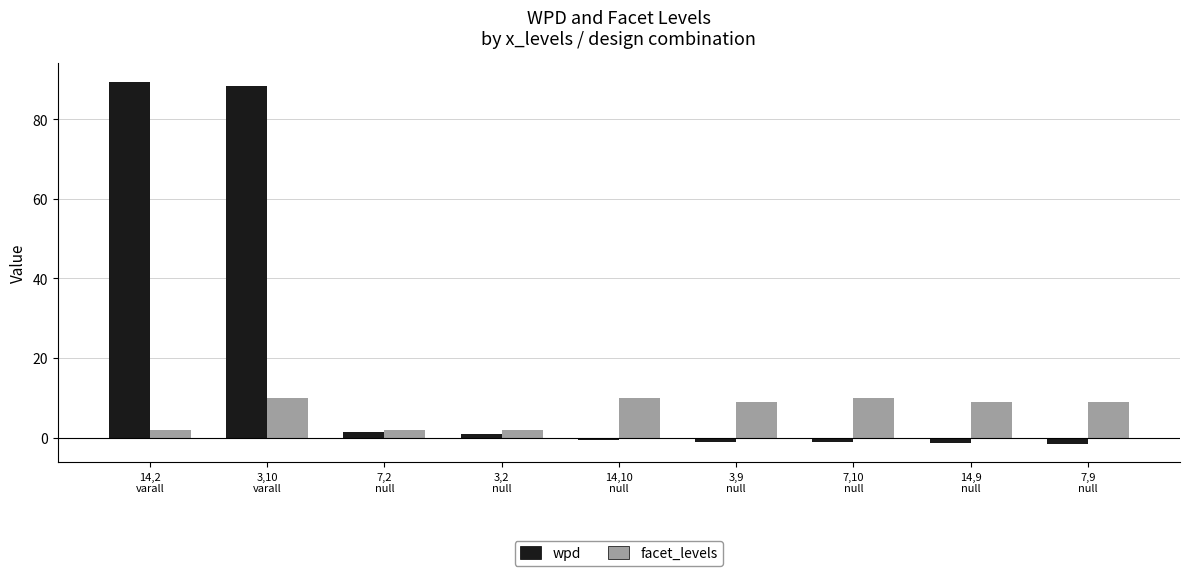

What is the maximum value for facet_levels?

10.0